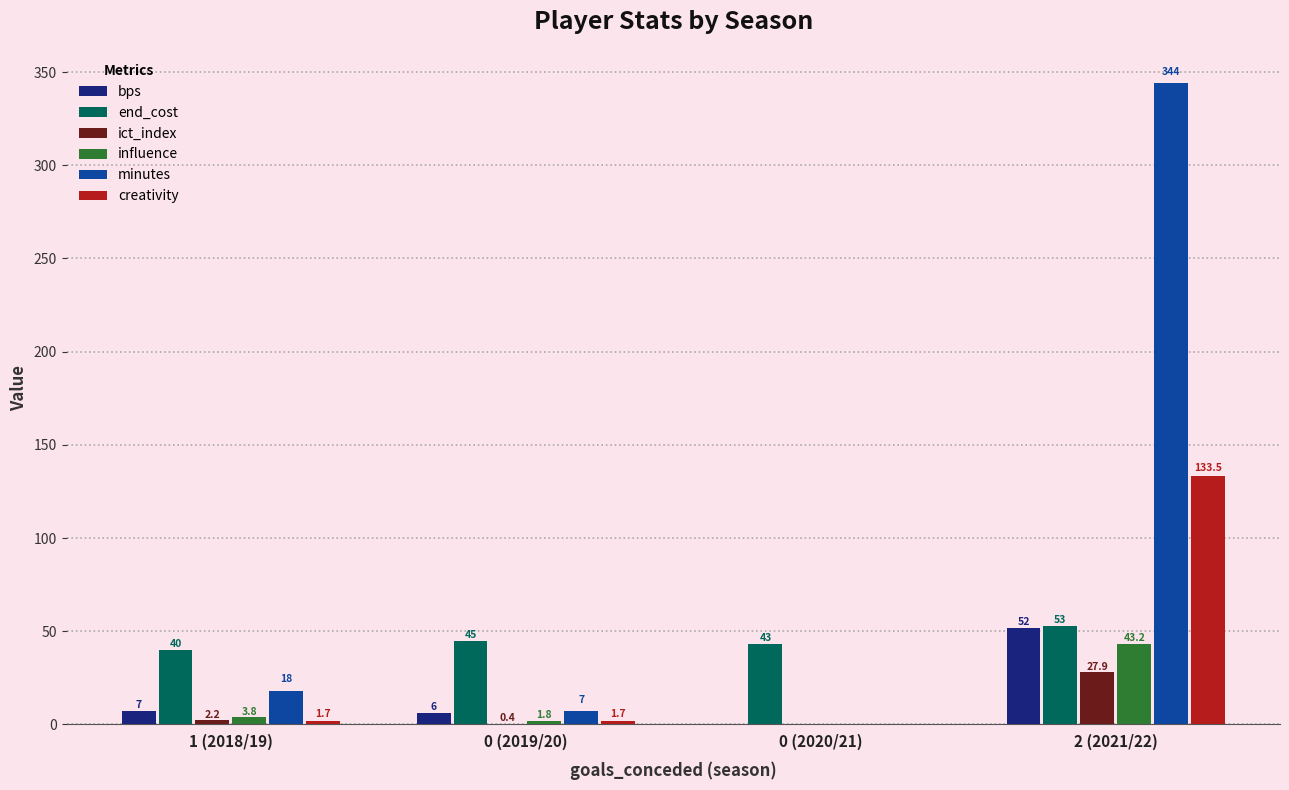

Is the value of creativity at 0 (2019/20) greater than the value of end_cost at 0 (2020/21)?

No